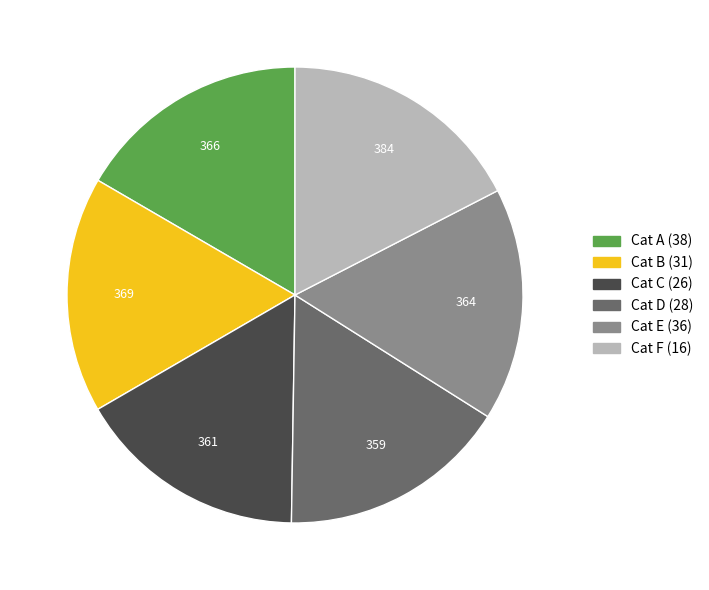

Does any single category account for the majority?

No